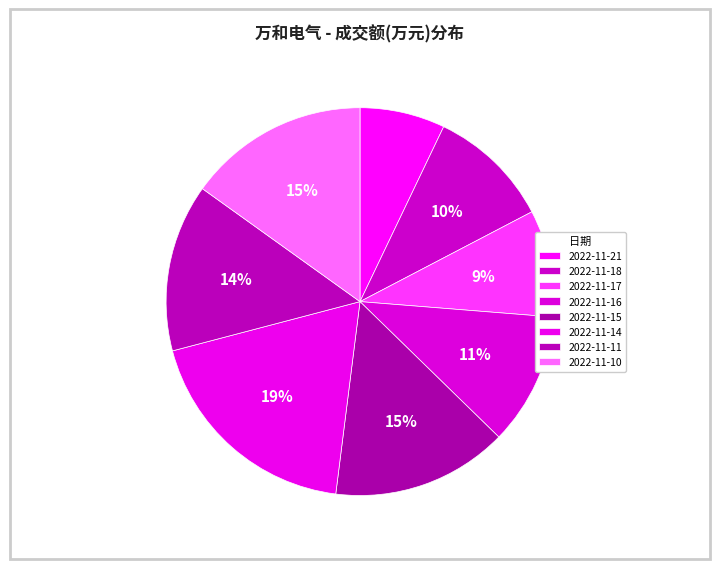

What is the change in value from 2022-11-18 to 2022-11-10?

+6017